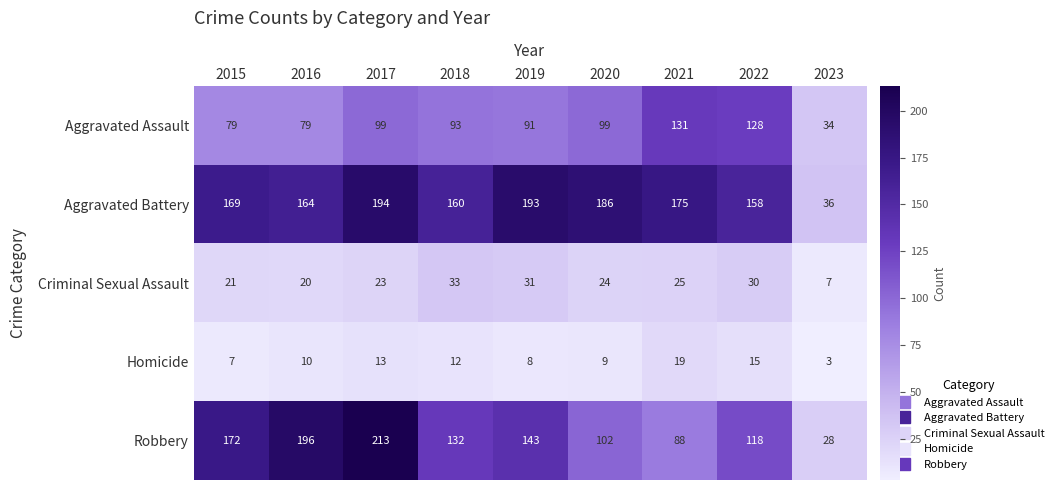

True or false: Aggravated Battery has a value of 175 at 2021.

True